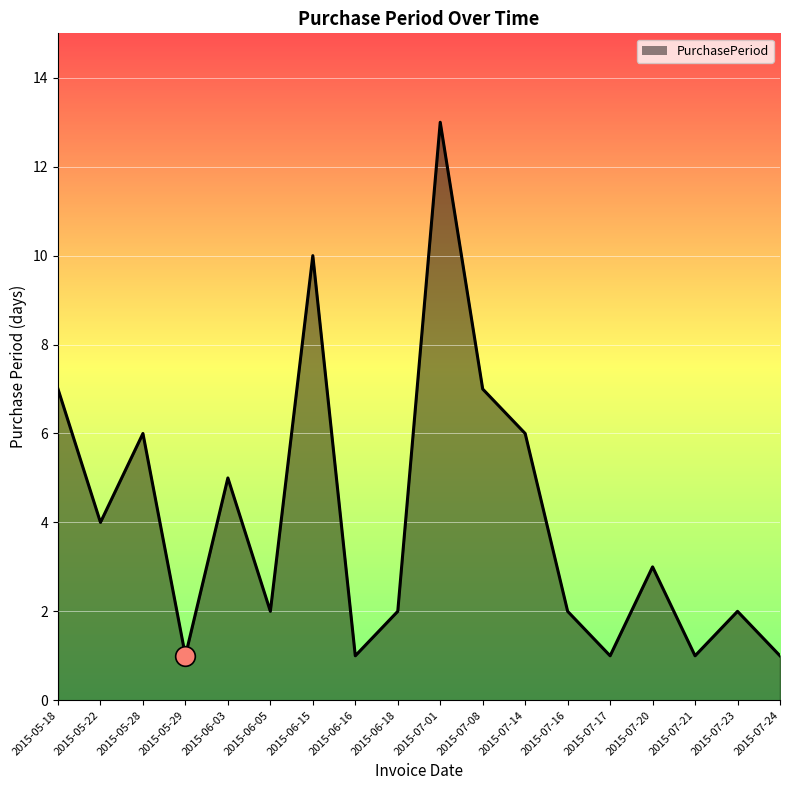

Which has a higher value, 2015-06-18 or 2015-07-14?

2015-07-14